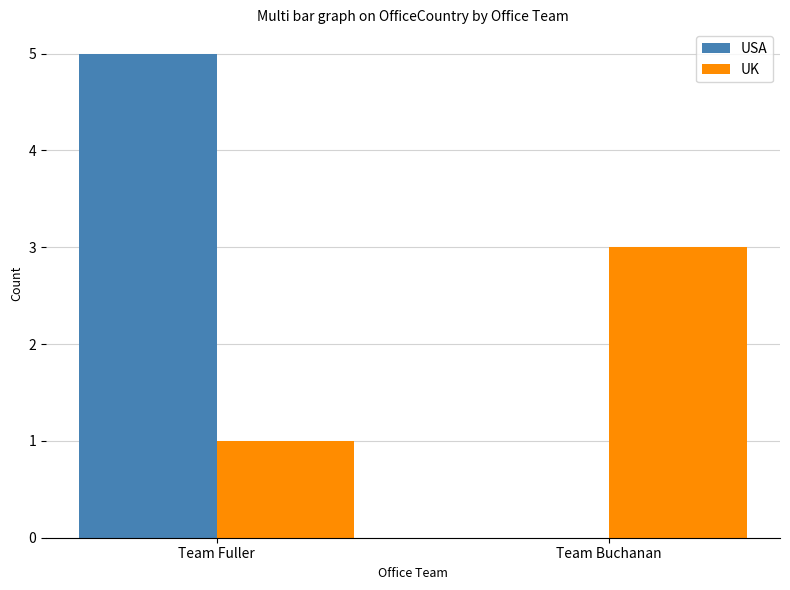

What are all the series names shown in the legend?

USA, UK